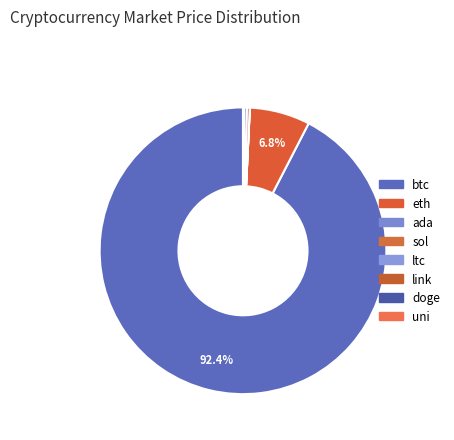

To the nearest percent, what is the average slice percentage?

12%